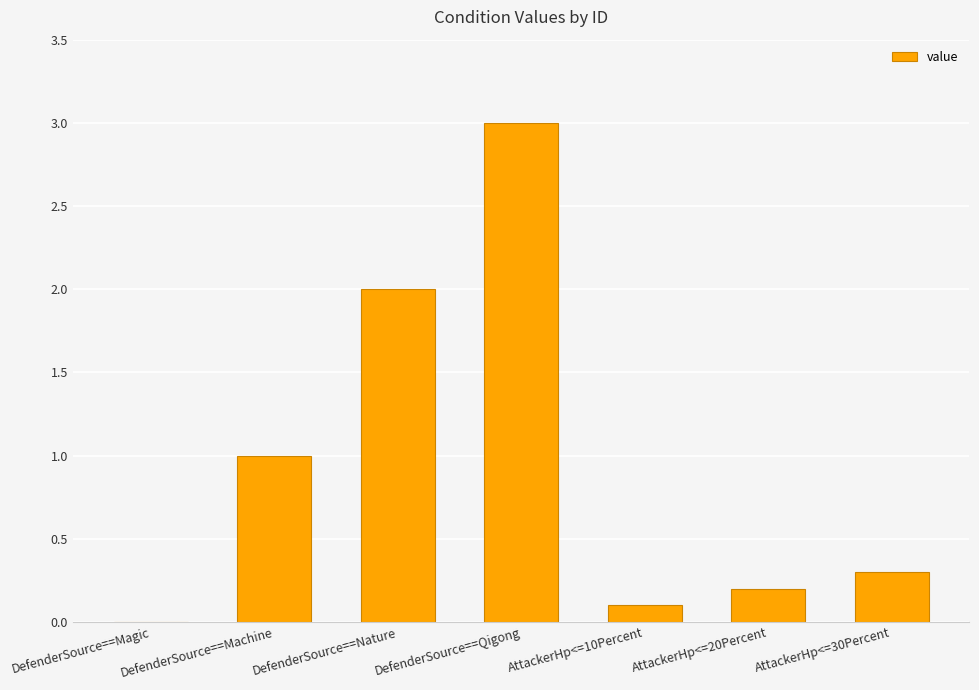

Between DefenderSource==Magic and AttackerHp<=10Percent, which is larger?

AttackerHp<=10Percent